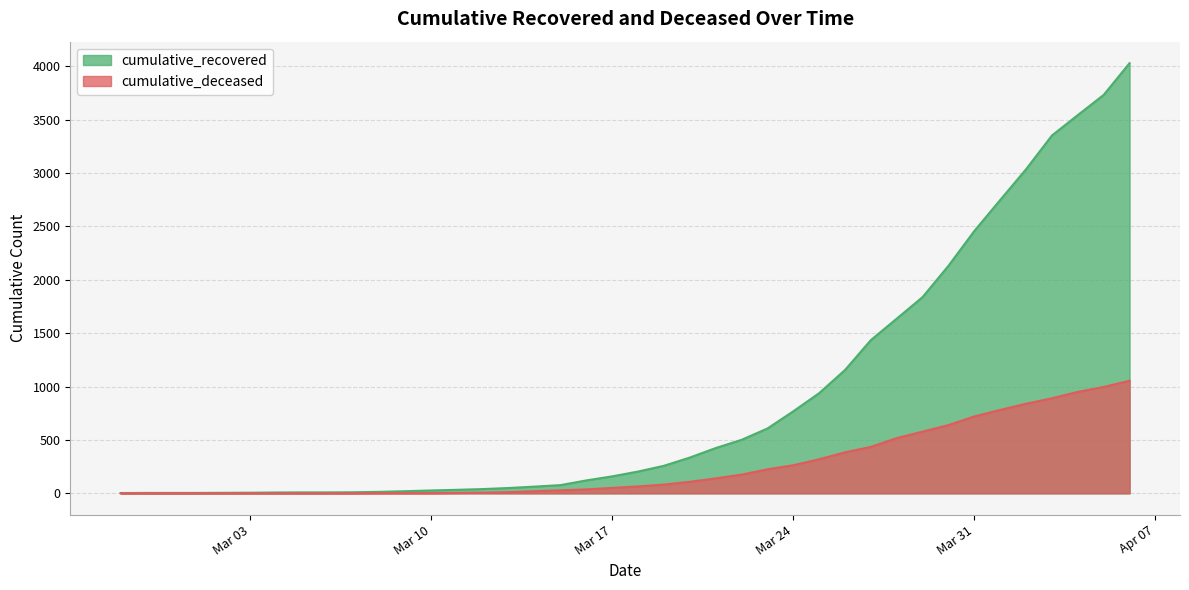

Where is cumulative_deceased nearest to the value 527?

2020-03-28